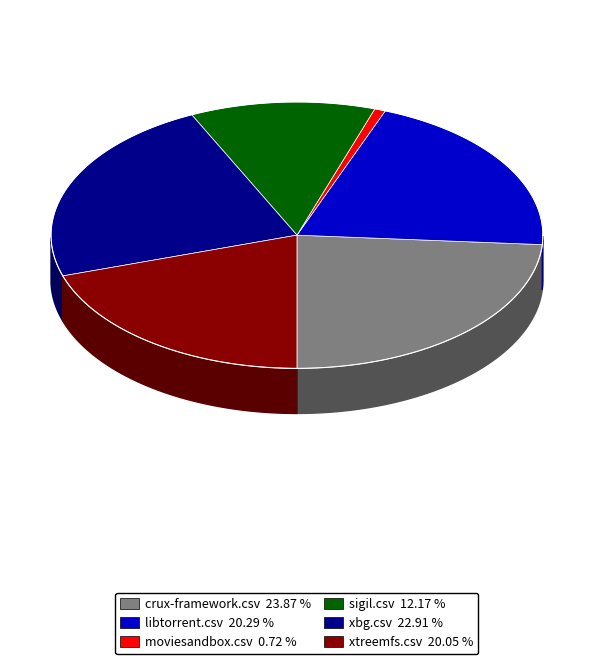

To the nearest percent, what is the combined percentage of libtorrent.csv and crux-framework.csv?

44%